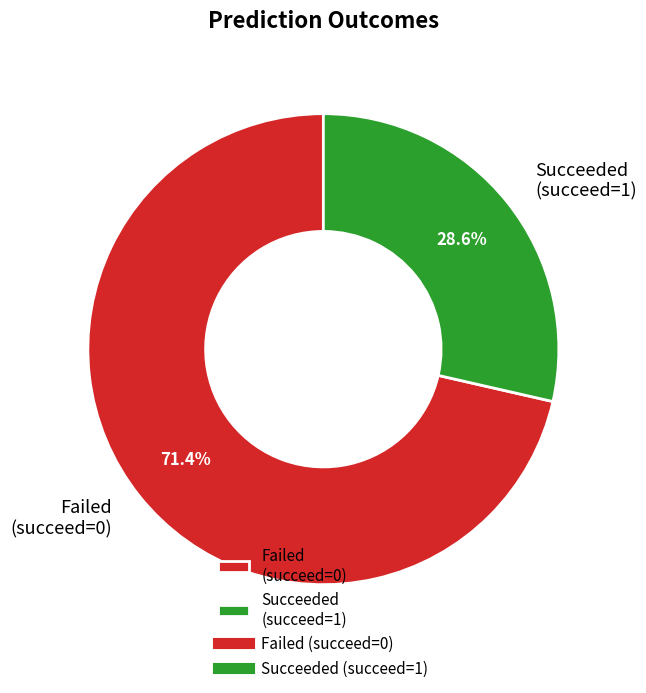

Count the number of slices in the pie.

2